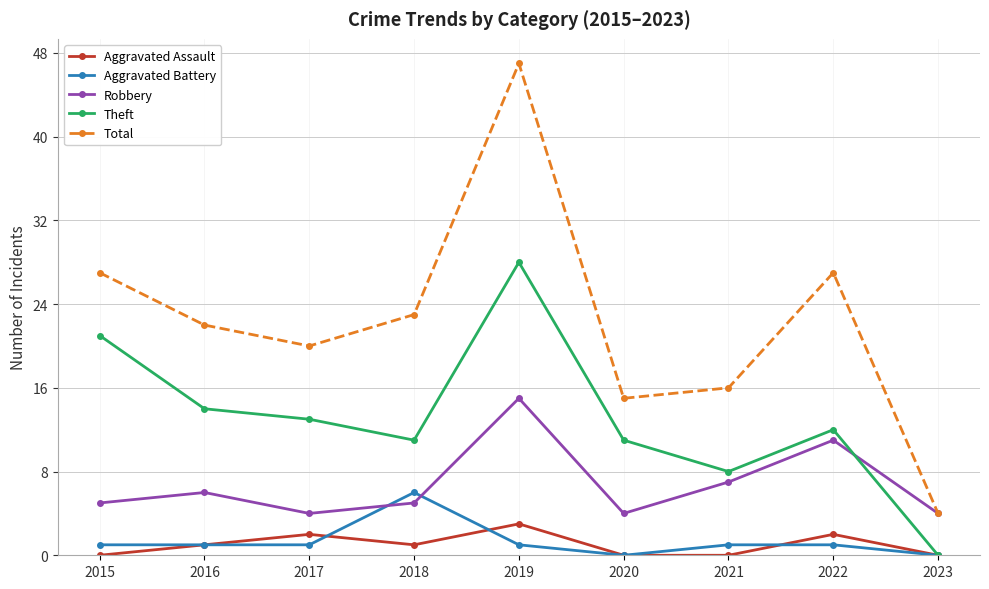

Reading left to right, list all the values displayed in this chart.

Aggravated Assault: 0	1	2	1	3	0	0	2	0
Aggravated Battery: 1	1	1	6	1	0	1	1	0
Robbery: 5	6	4	5	15	4	7	11	4
Theft: 21	14	13	11	28	11	8	12	0
Total: 27	22	20	23	47	15	16	27	4